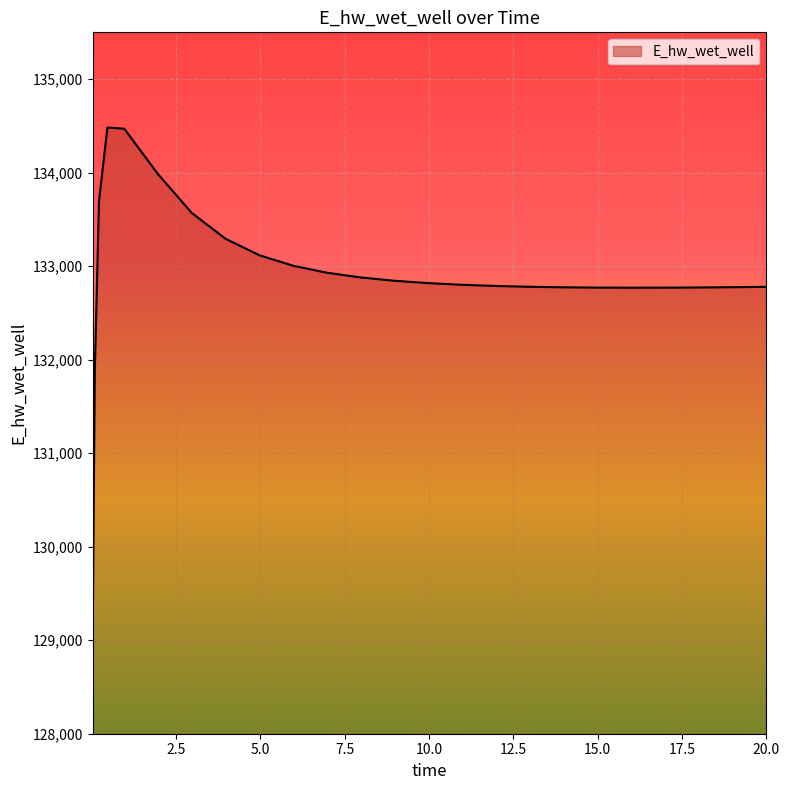

What is the difference between the maximum and minimum values?

5465.9